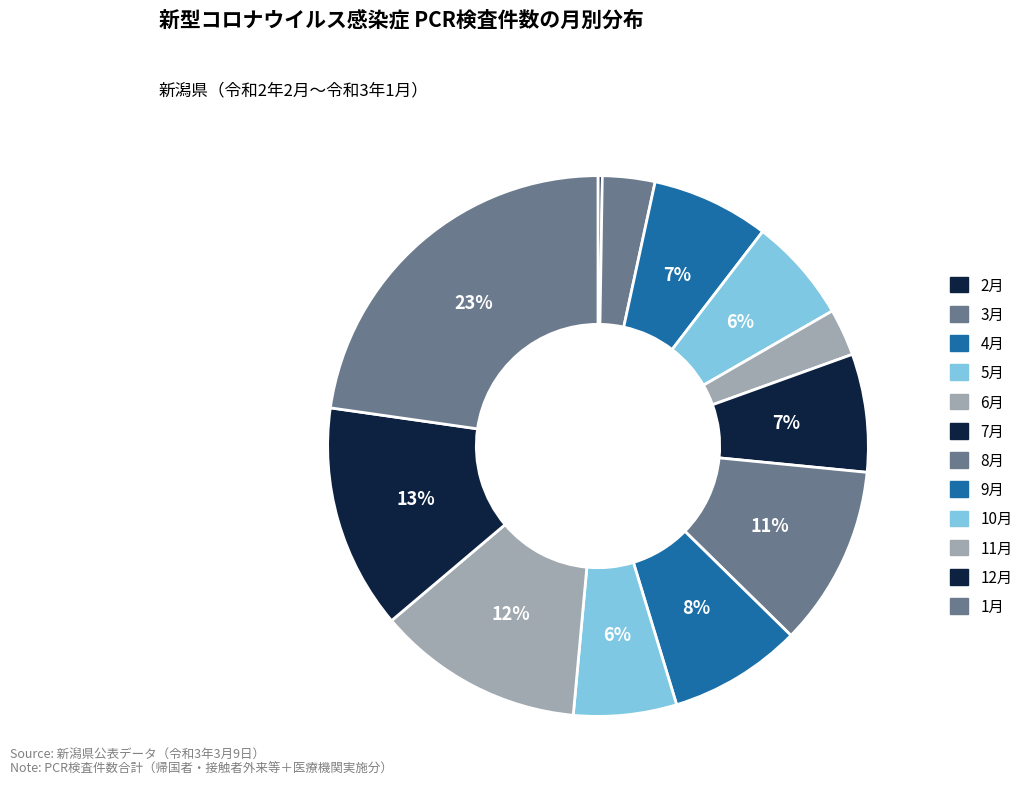

True or false: 9月 accounts for 3% of the total.

False